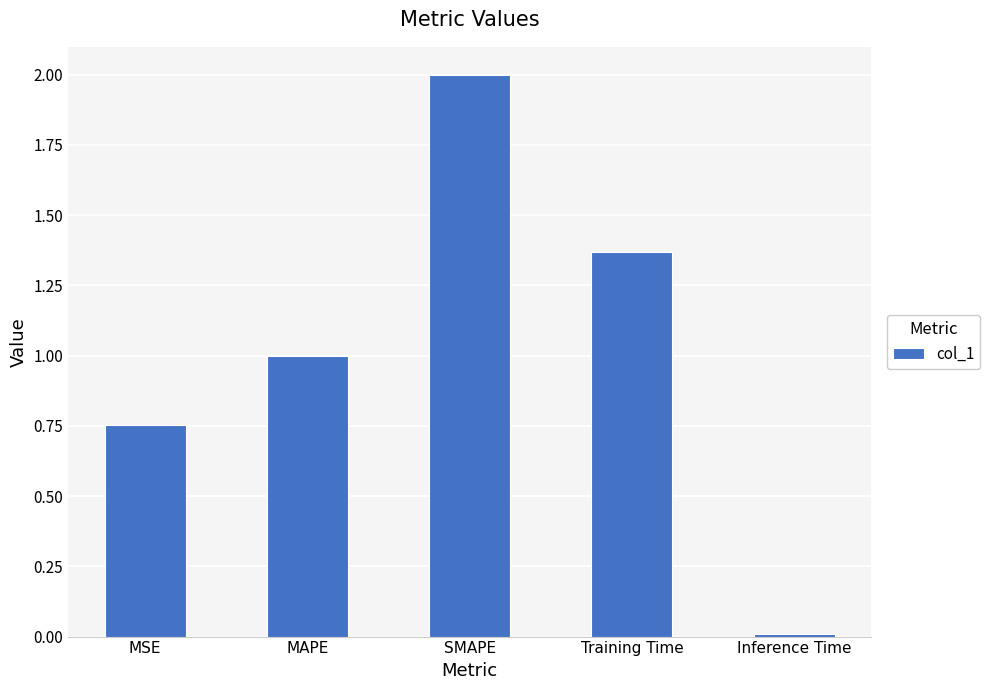

What is the sum of all values?

5.1